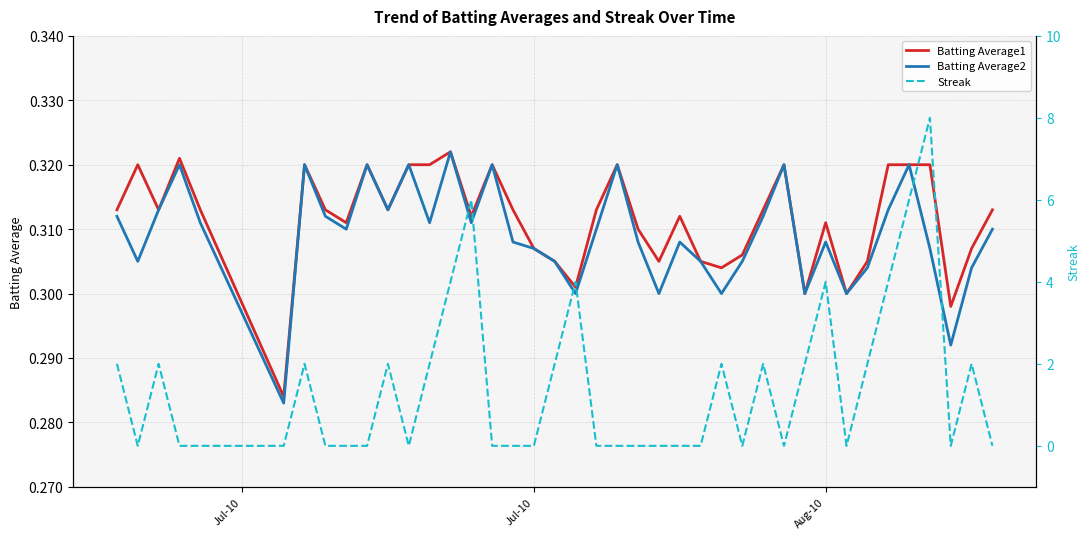

What is the highest value of the Batting Average2 series?

0.3